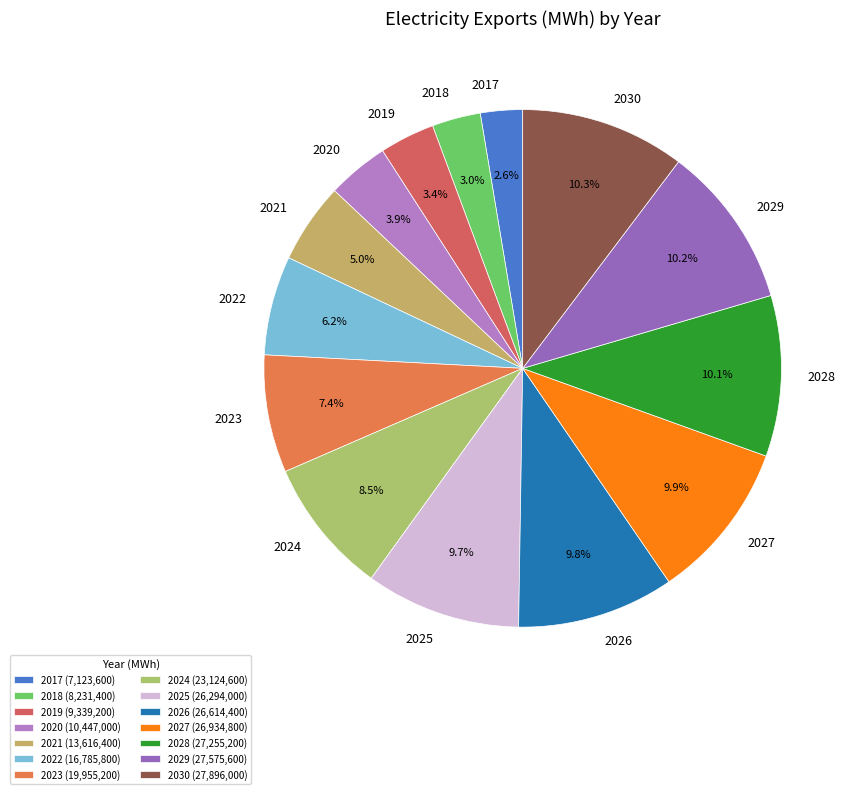

How many segments does this pie chart have?

14